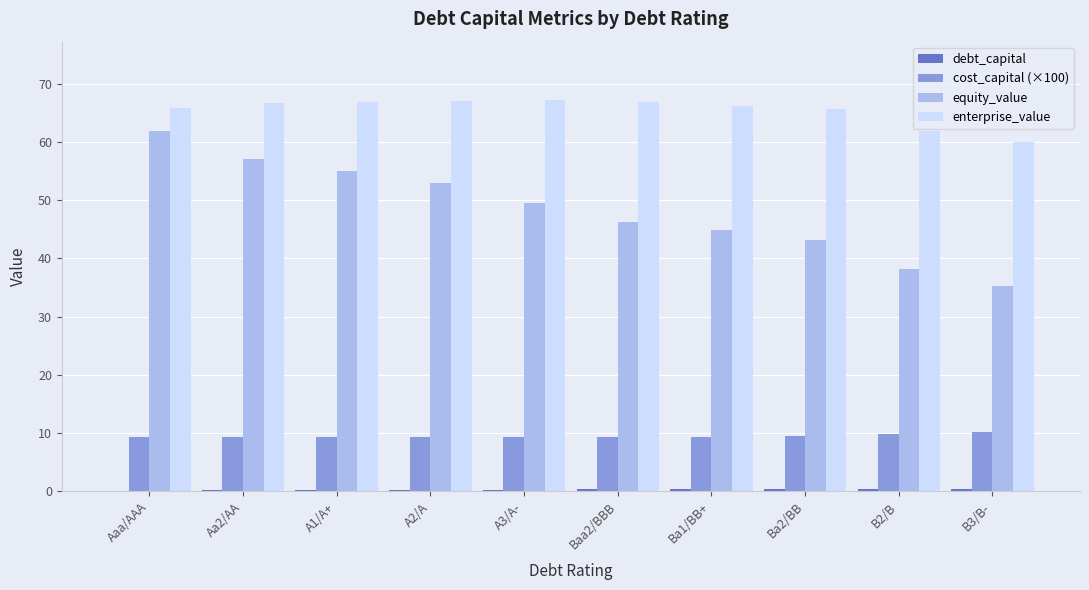

The enterprise_value series shows 44.6 at Ba1/BB+. True or false?

False